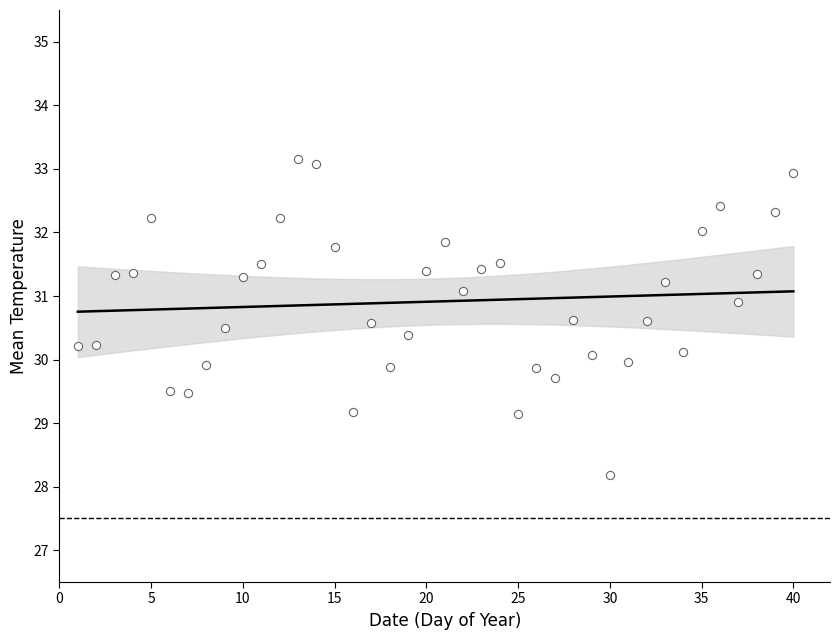

What is the range of Y values (max minus min)?

5.0